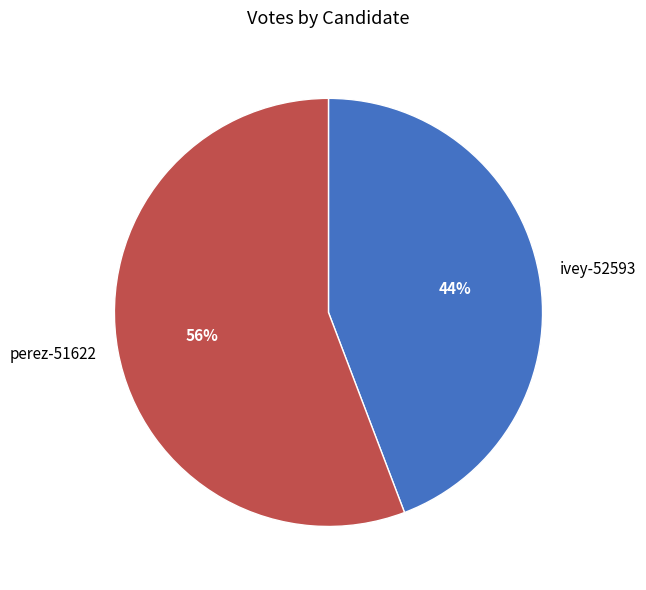

Is it true that perez-51622 is 47% of the pie?

False